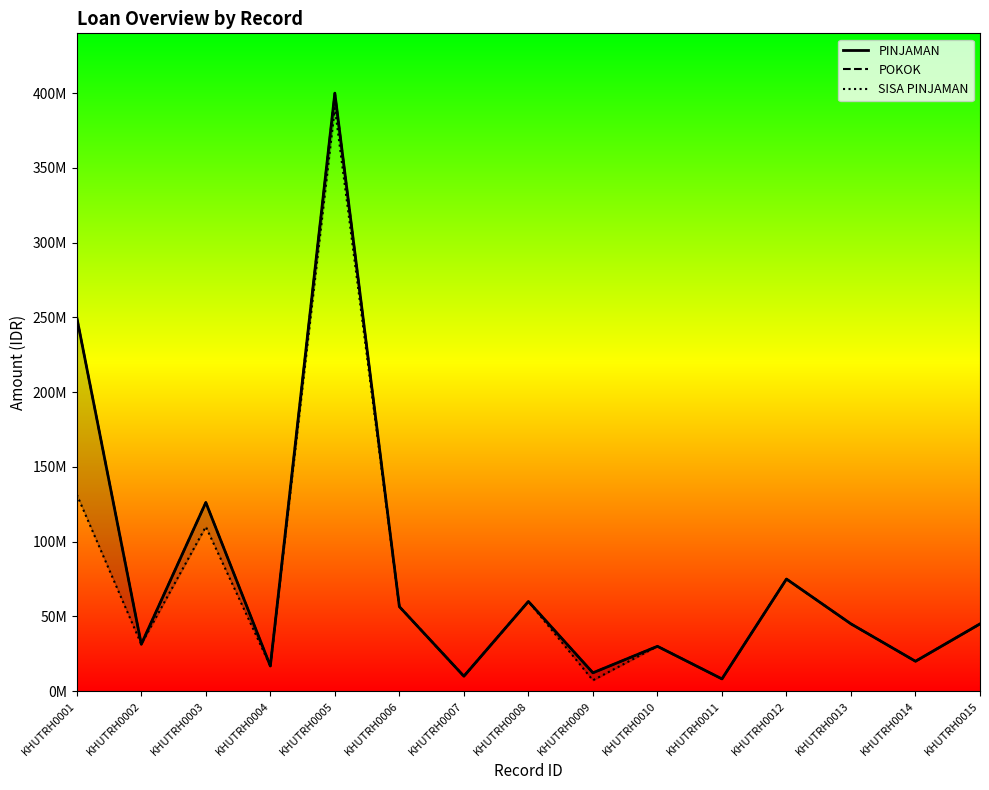

What is the difference between the PINJAMAN values at KHUTRH0011 and KHUTRH0014?

11800000